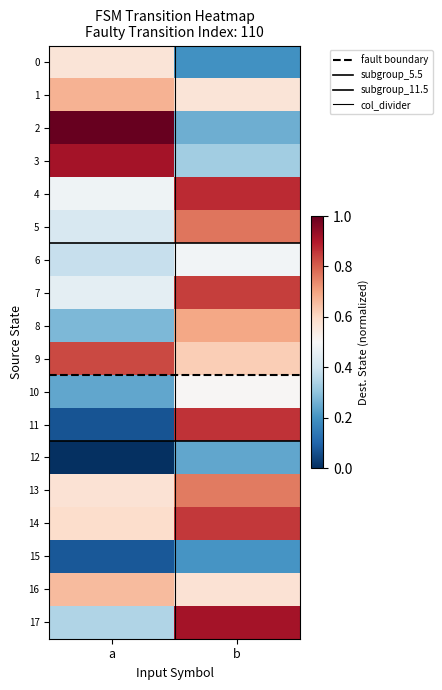

Between b and a, which is larger?

b